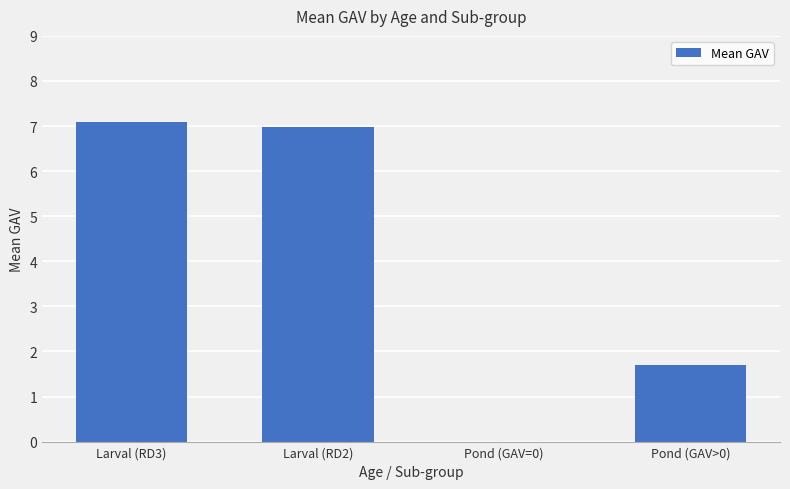

Is it true that the value at Larval (RD3) is 10.8?

False